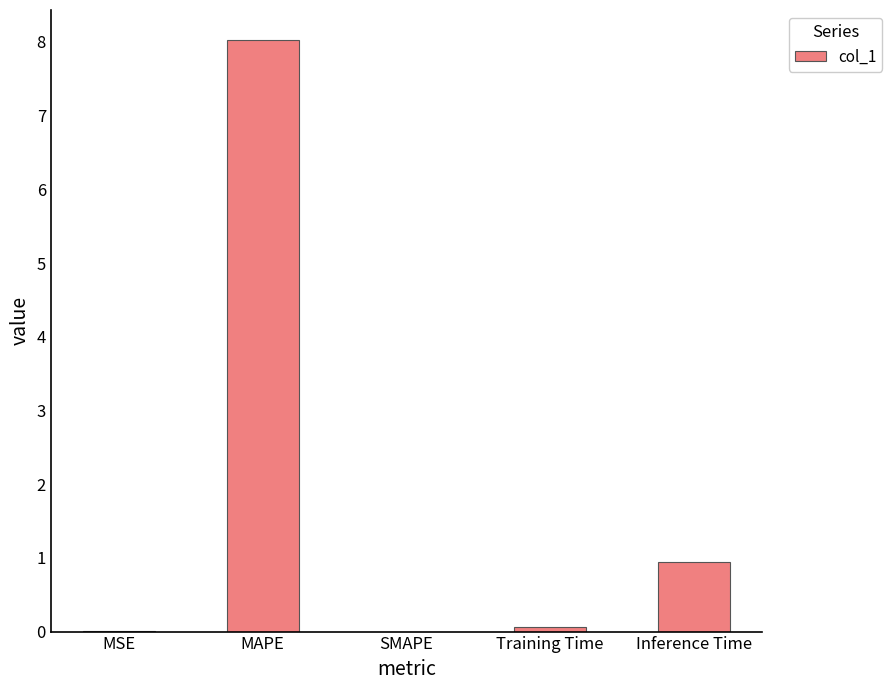

Does the chart contain stacked bars?

No